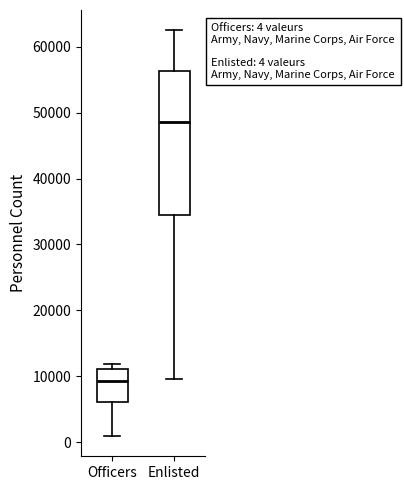

Which box has the highest median line?

Enlisted